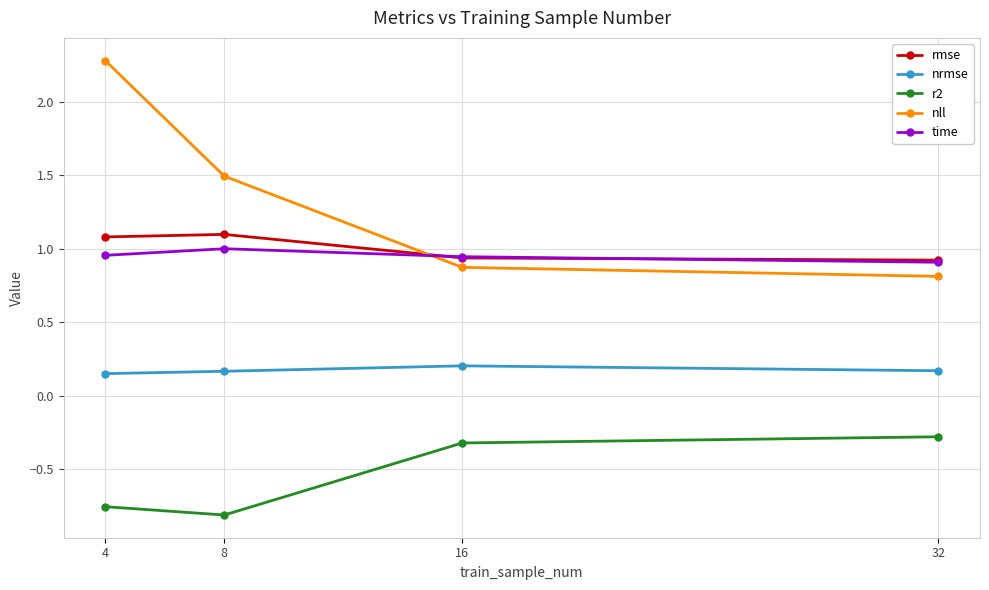

Is this an area chart (filled region under the line)?

No